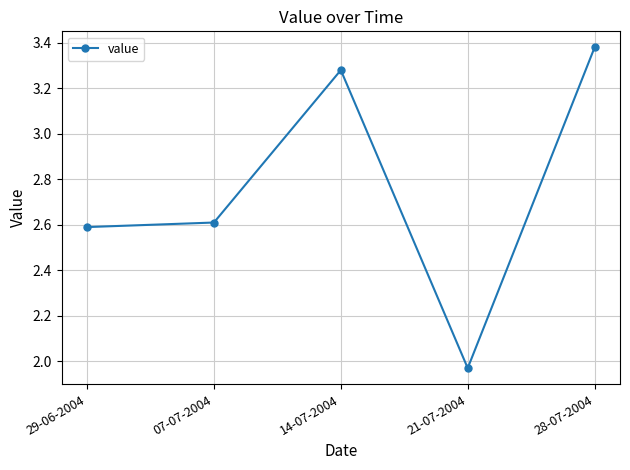

Where is the first local maximum?

14-07-2004